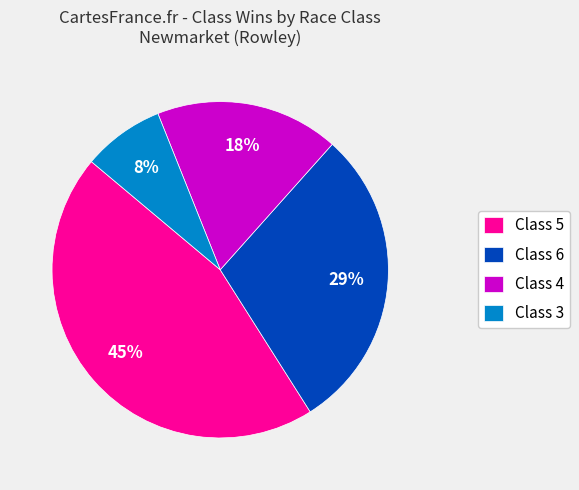

Is the sum of Class 3 and Class 6 greater than half?

No